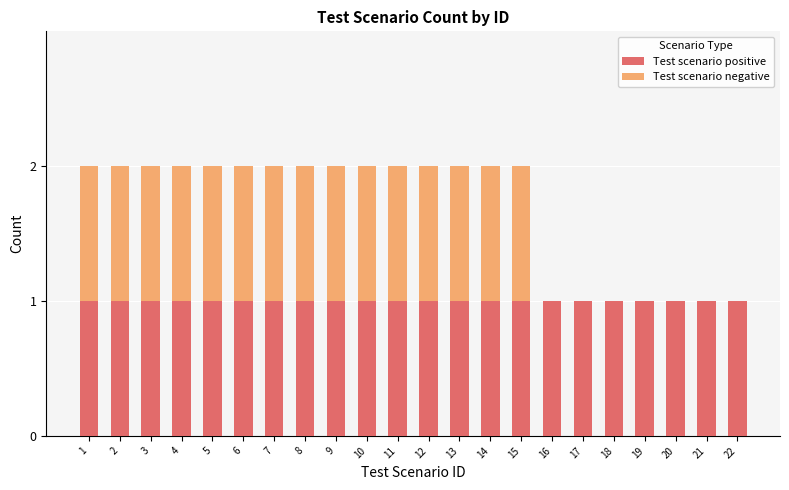

The value of Test scenario positive at 20 is 0. True or false?

False